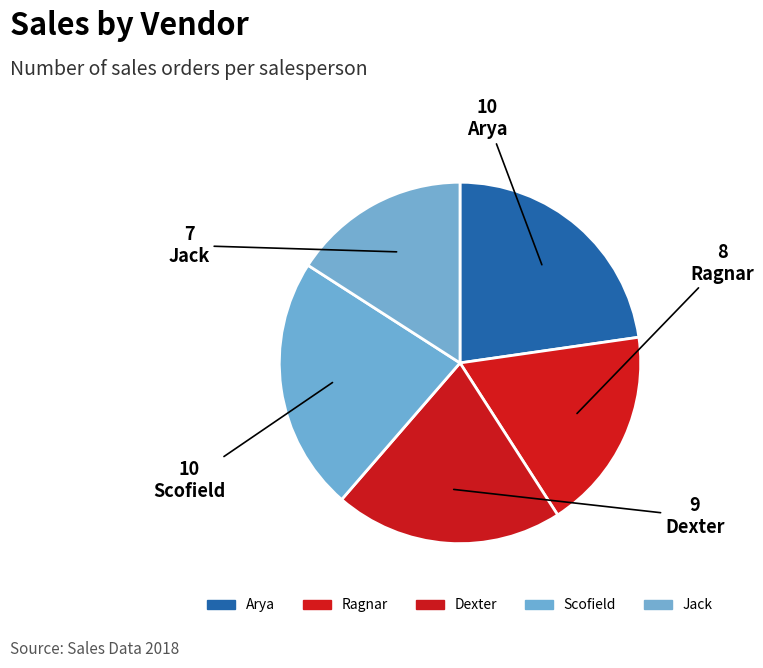

What percentage is the Arya slice, to the nearest percent?

23%